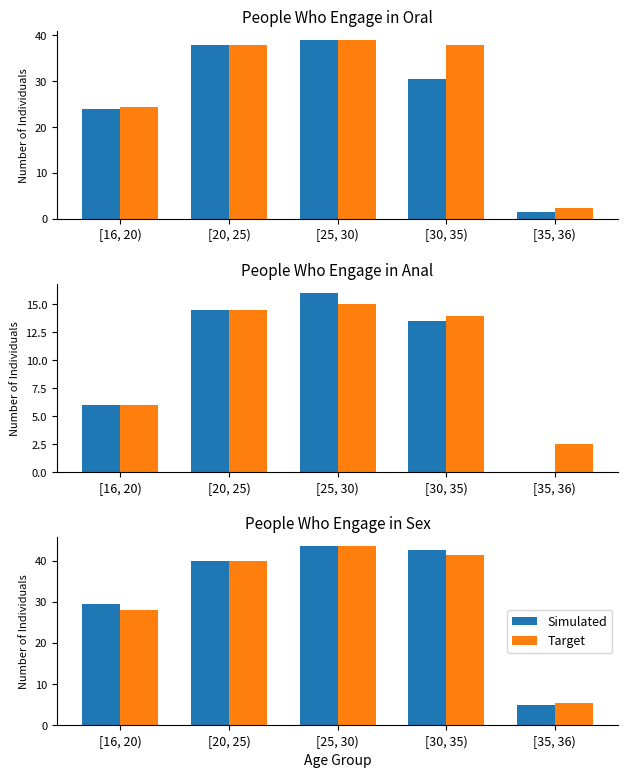

Which series changed the most between [20, 25) and [35, 36)?

Simulated